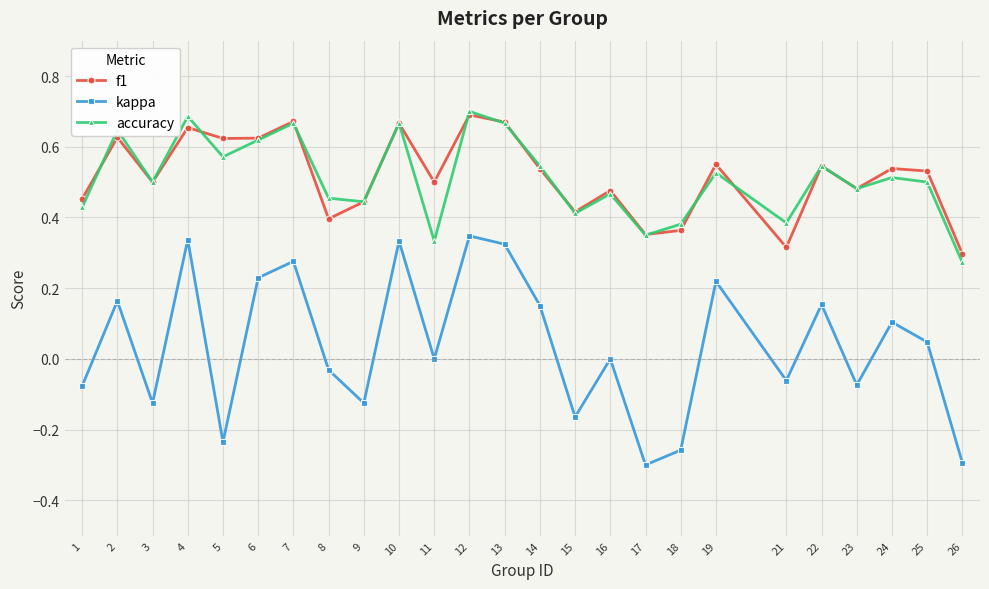

Which series has the largest range (max minus min)?

kappa